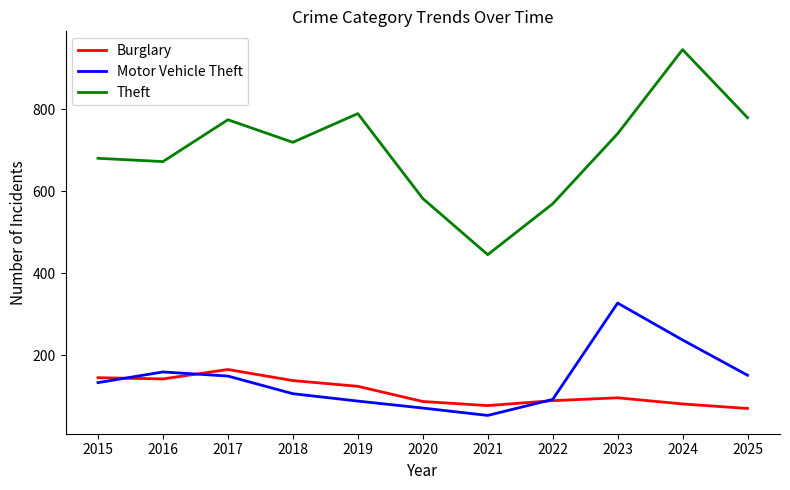

Where does the Burglary series first go above 96?

2015